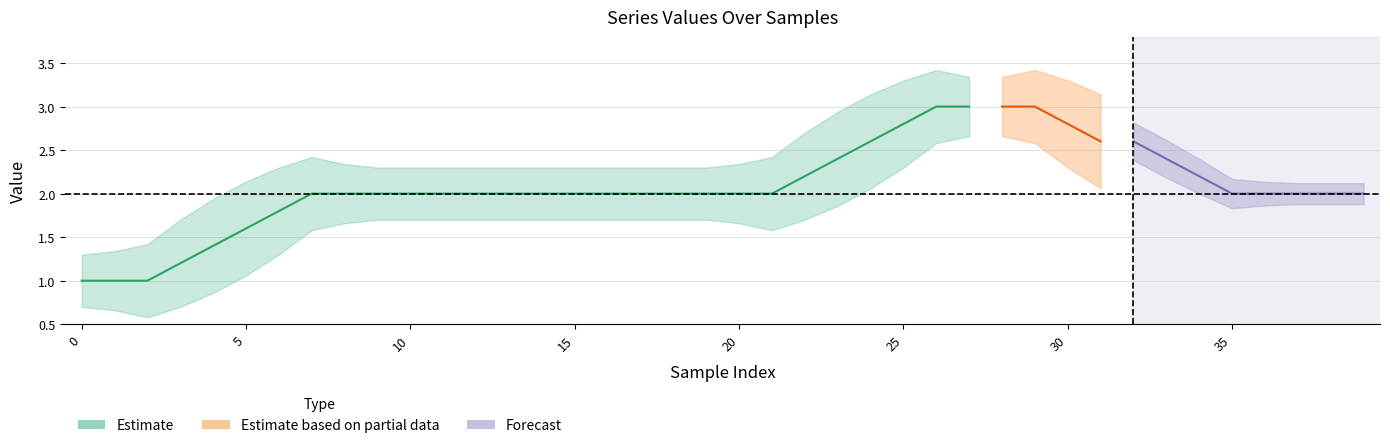

What is the smallest value displayed?

1